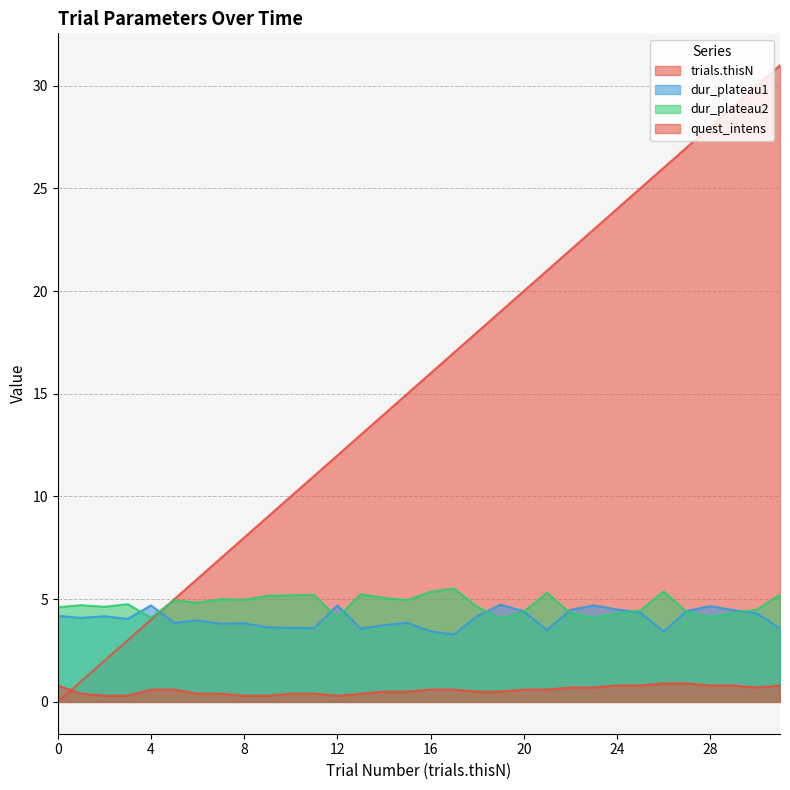

Is the value of quest_intens at 10 greater than the value of dur_plateau2 at 29?

No